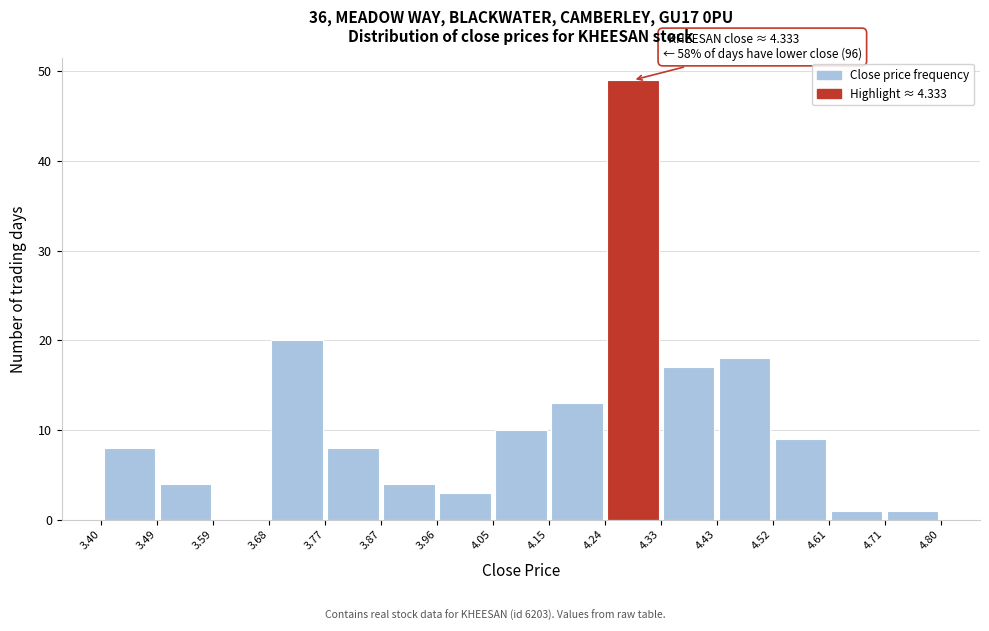

Which range on the x-axis has the tallest bar?

4.24 to 4.33